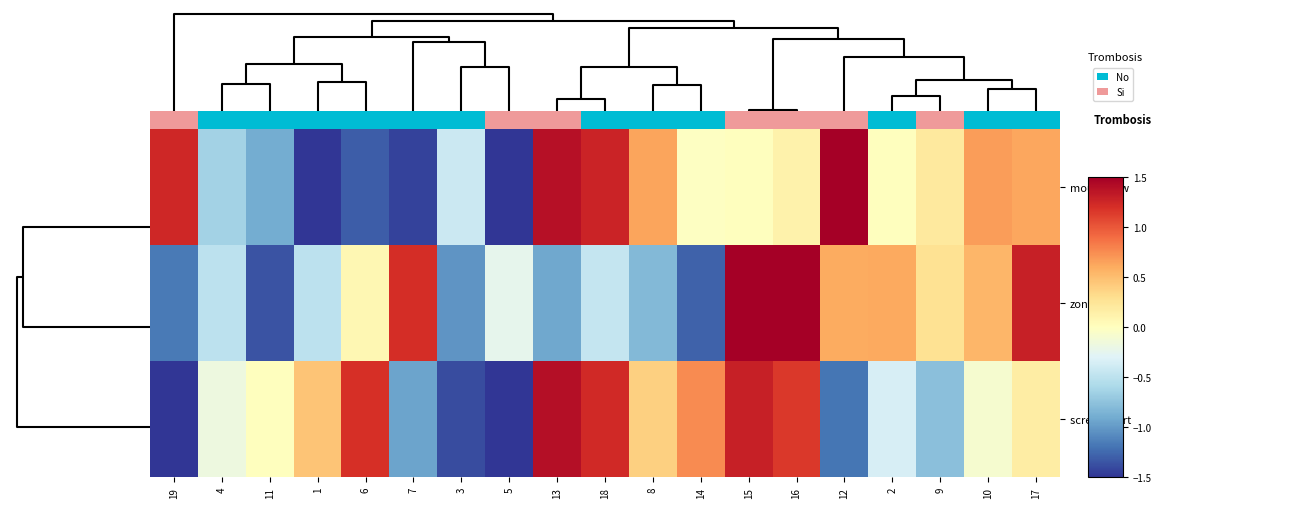

Which label corresponds to the largest value in the chart?

16